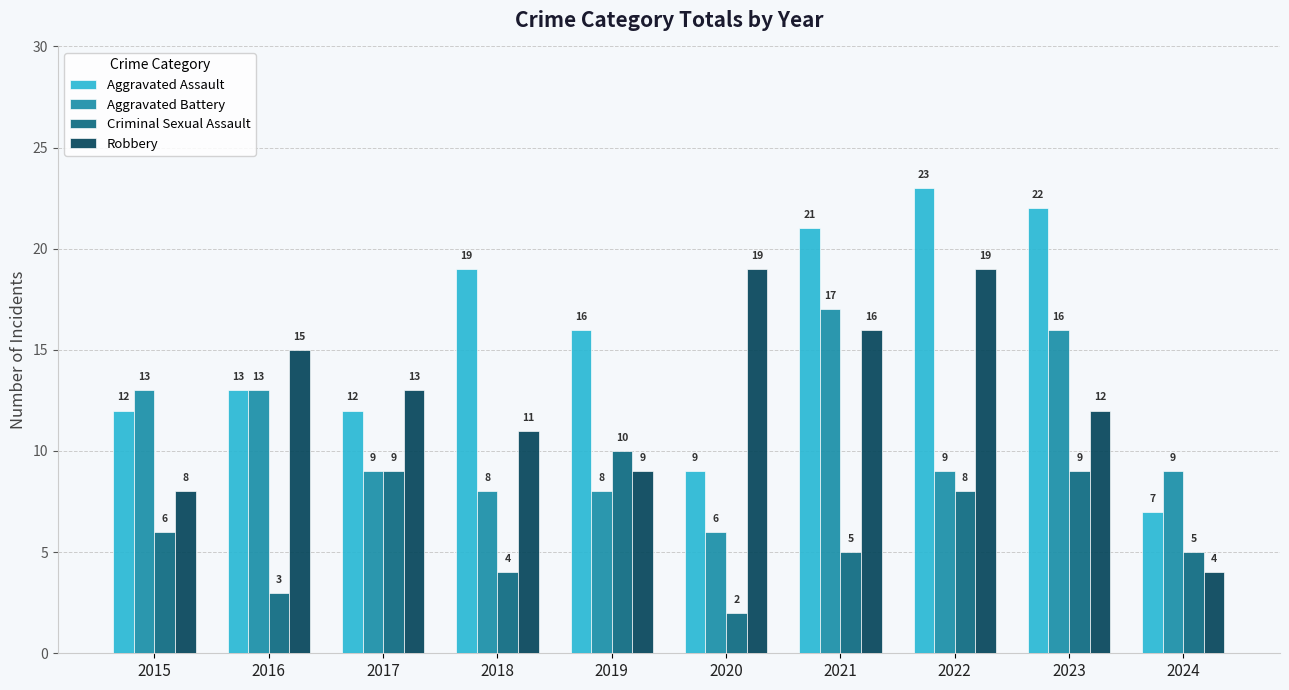

What is the difference between the maximum and minimum values in the Aggravated Assault series?

16